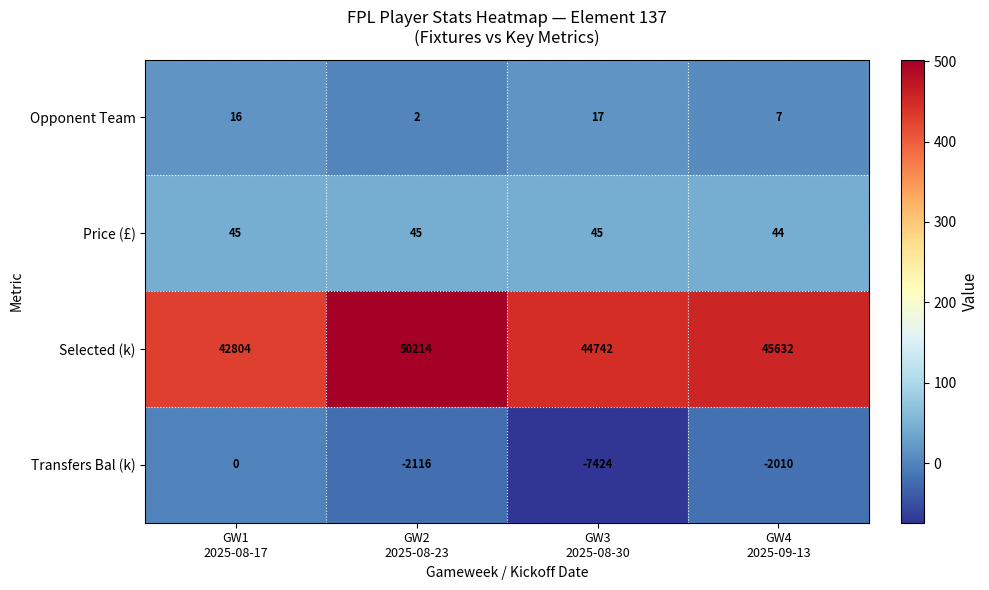

What is the sum of all Transfers Bal (k) values?

-11550